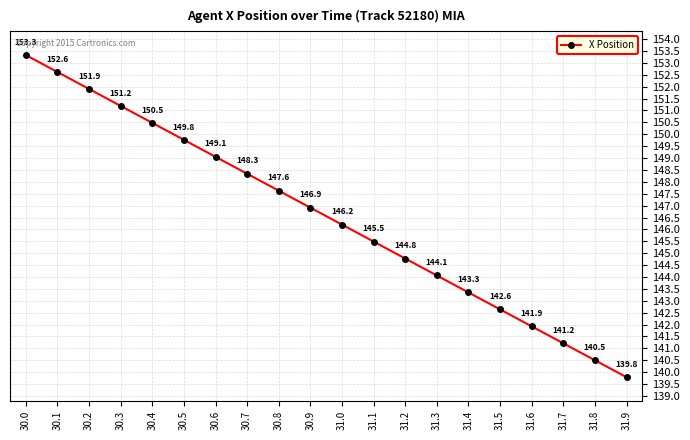

Rank the categories by value from highest to lowest.

30.0, 30.1, 30.2, 30.3, 30.4, 30.5, 30.6, 30.7, 30.8, 30.9, 31.0, 31.1, 31.2, 31.3, 31.4, 31.5, 31.6, 31.7, 31.8, 31.9